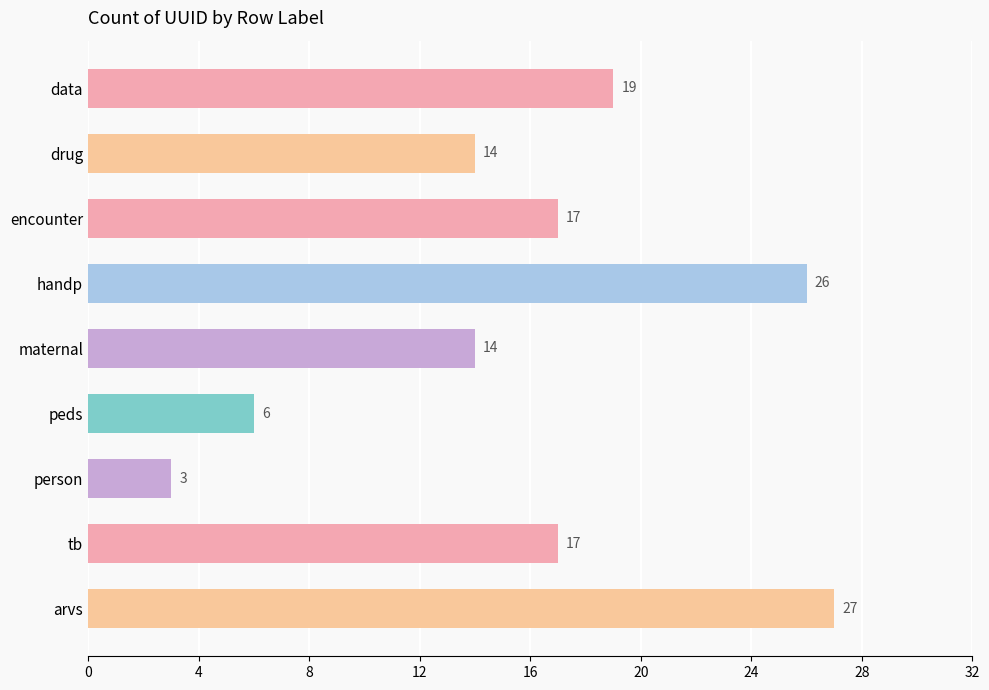

How many bars are there in total?

9